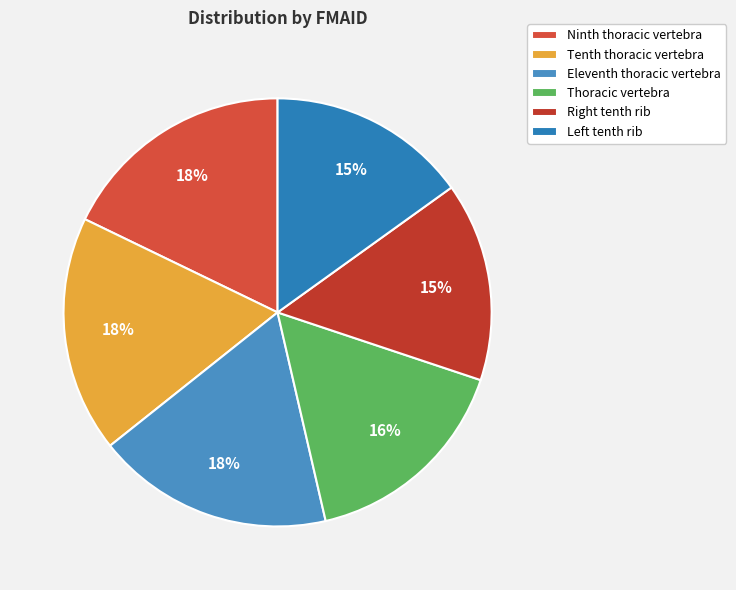

Is there a majority slice in this chart?

No